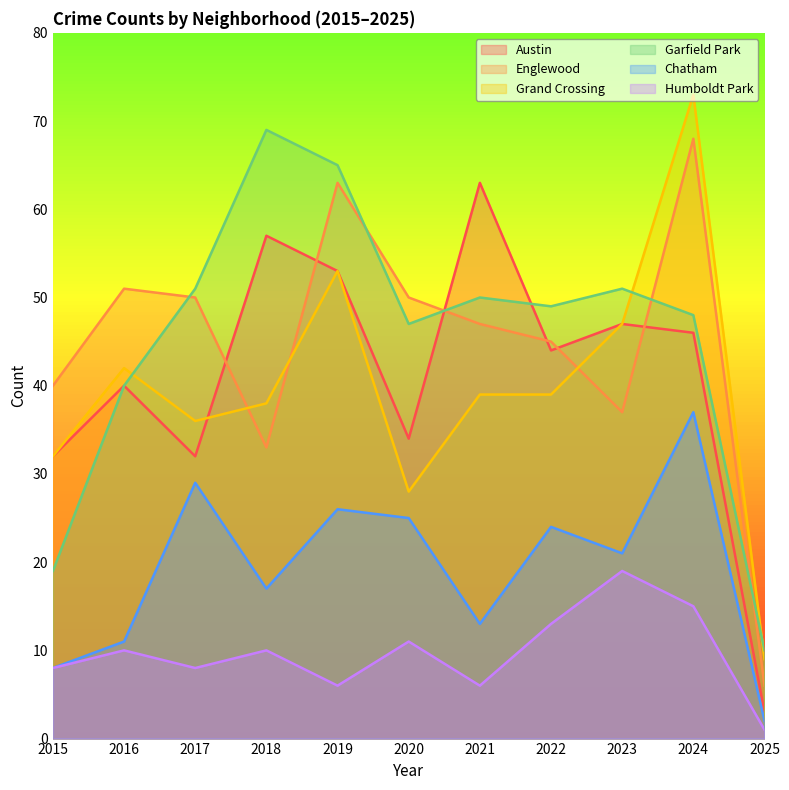

How many data points in Humboldt Park are less than 10?

5